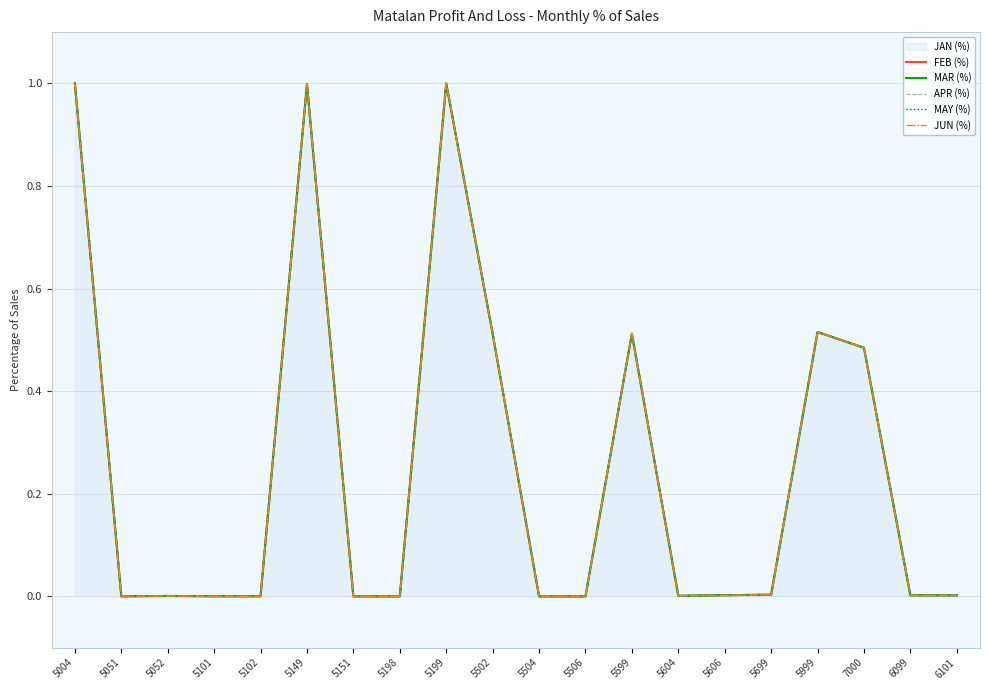

Reading left to right, extract all data points from this chart.

FEB (%): 5004=1.0	5051=0.0	5052=0.0	5101=0.0	5102=0.0	5149=1.0	5151=0.0	5198=0.0	5199=1.0	5502=0.5	5504=-0.0	5506=-0.0	5599=0.5	5604=0.0	5606=0.0	5699=0.0	5999=0.5	7000=0.5	6099=0.0	6101=0.0
MAR (%): 5004=1.0	5051=0.0	5052=0.0	5101=0.0	5102=0.0	5149=1.0	5151=0.0	5198=0.0	5199=1.0	5502=0.5	5504=-0.0	5506=-0.0	5599=0.5	5604=0.0	5606=0.0	5699=0.0	5999=0.5	7000=0.5	6099=0.0	6101=0.0
APR (%): 5004=1.0	5051=0.0	5052=0.0	5101=0.0	5102=0.0	5149=1.0	5151=0.0	5198=0.0	5199=1.0	5502=0.5	5504=-0.0	5506=-0.0	5599=0.5	5604=0.0	5606=0.0	5699=0.0	5999=0.5	7000=0.5	6099=0.0	6101=0.0
MAY (%): 5004=1.0	5051=0.0	5052=0.0	5101=0.0	5102=0.0	5149=1.0	5151=0.0	5198=0.0	5199=1.0	5502=0.5	5504=-0.0	5506=-0.0	5599=0.5	5604=0.0	5606=0.0	5699=0.0	5999=0.5	7000=0.5	6099=0.0	6101=0.0
JUN (%): 5004=1.0	5051=0.0	5052=0.0	5101=0.0	5102=0.0	5149=1.0	5151=0.0	5198=0.0	5199=1.0	5502=0.5	5504=-0.0	5506=-0.0	5599=0.5	5604=0.0	5606=0.0	5699=0.0	5999=0.5	7000=0.5	6099=0.0	6101=0.0